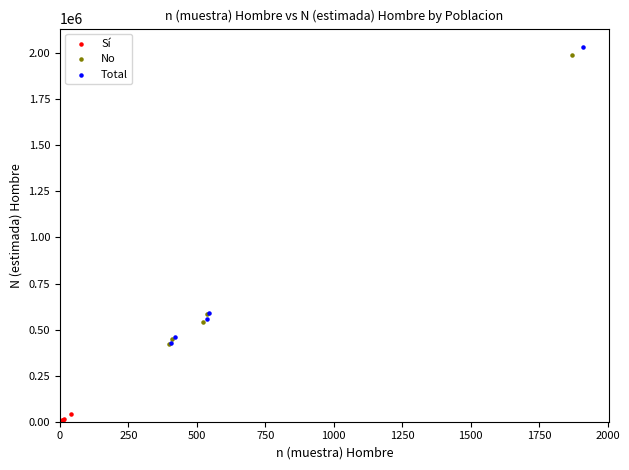

Which series has the widest spread of Y values?

Total